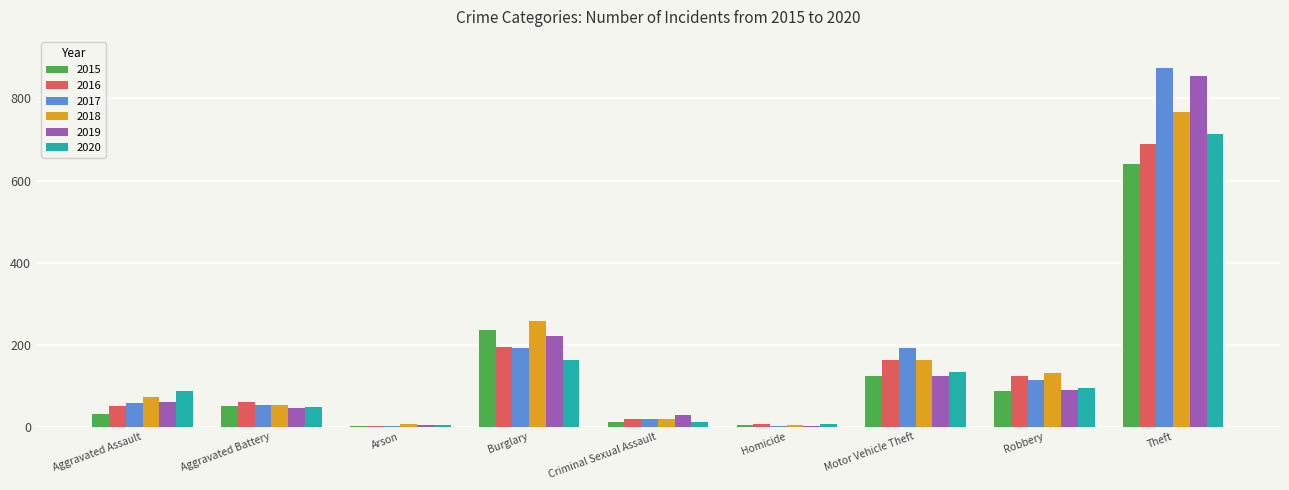

What value does the 2018 series have at Criminal Sexual Assault, to the nearest 10?

20